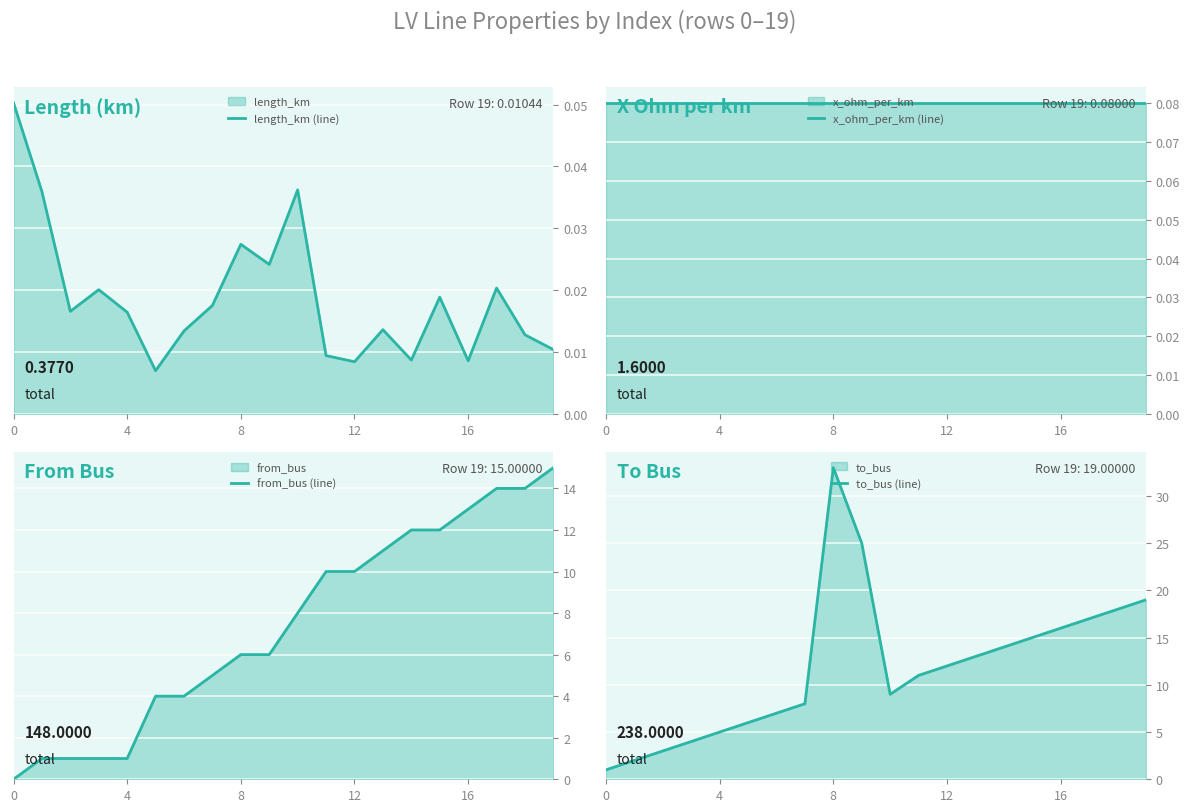

At which label is from_bus (line) closest to 7?

8